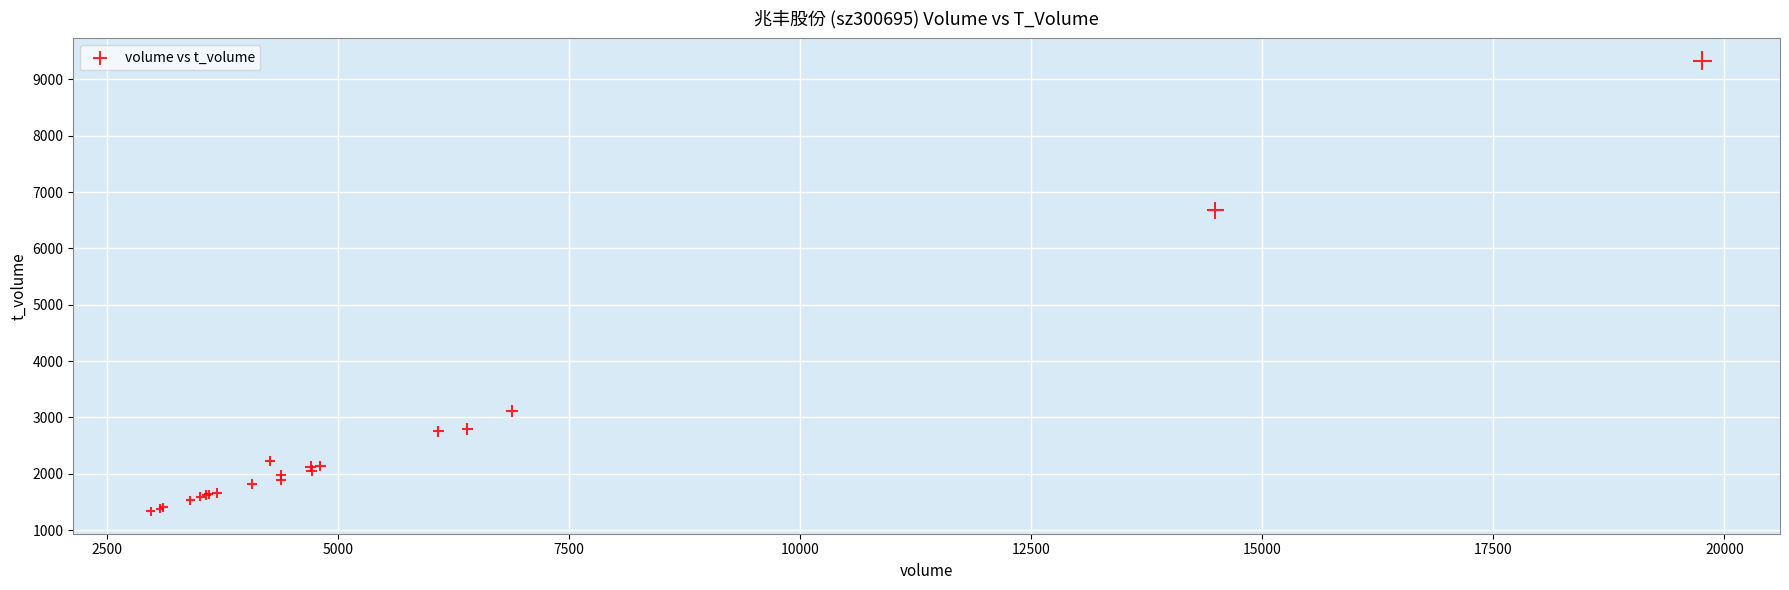

What Y value in the scatter plot is closest to 5332?

6678